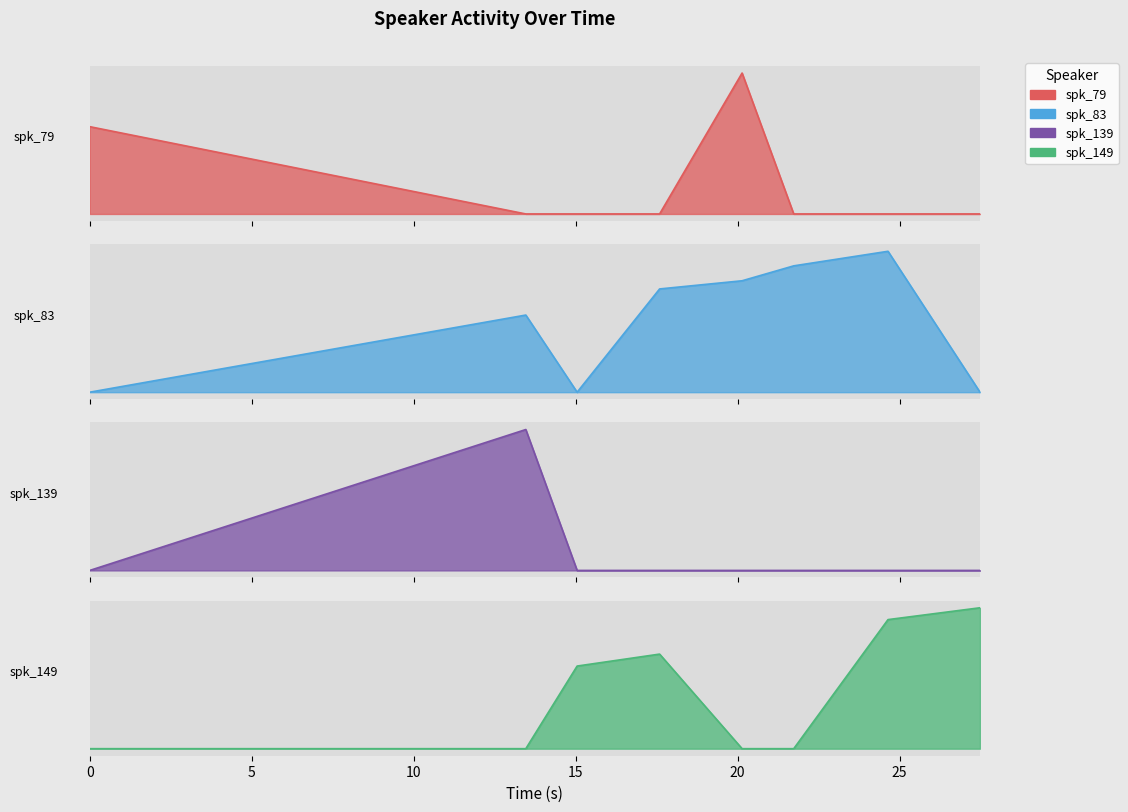

How many interior local valleys does the spk_83 series have?

1